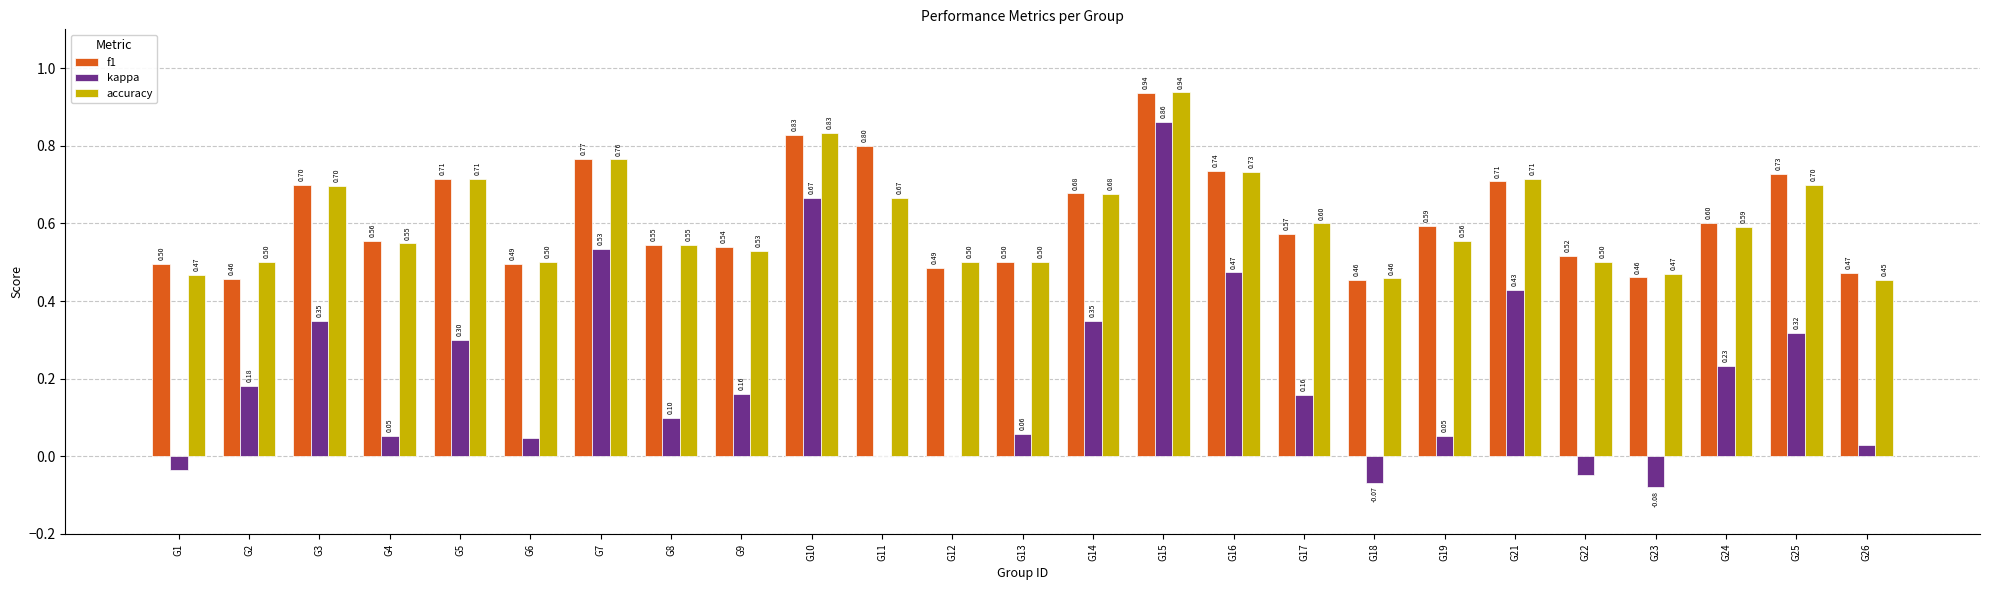

What is the sum of the f1 values at G7 and G9?

1.3